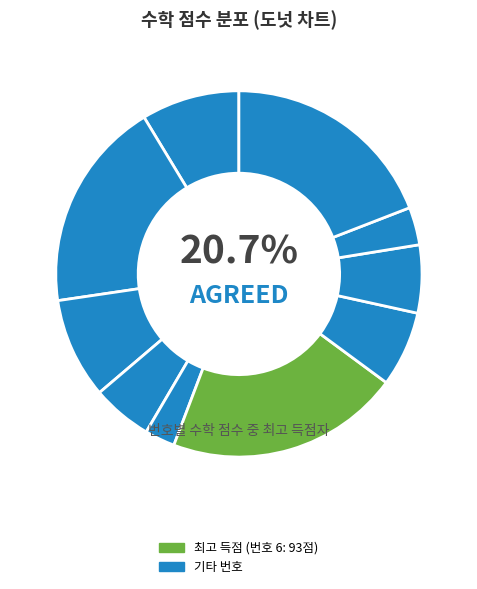

What is the smallest slice in the pie chart?

5